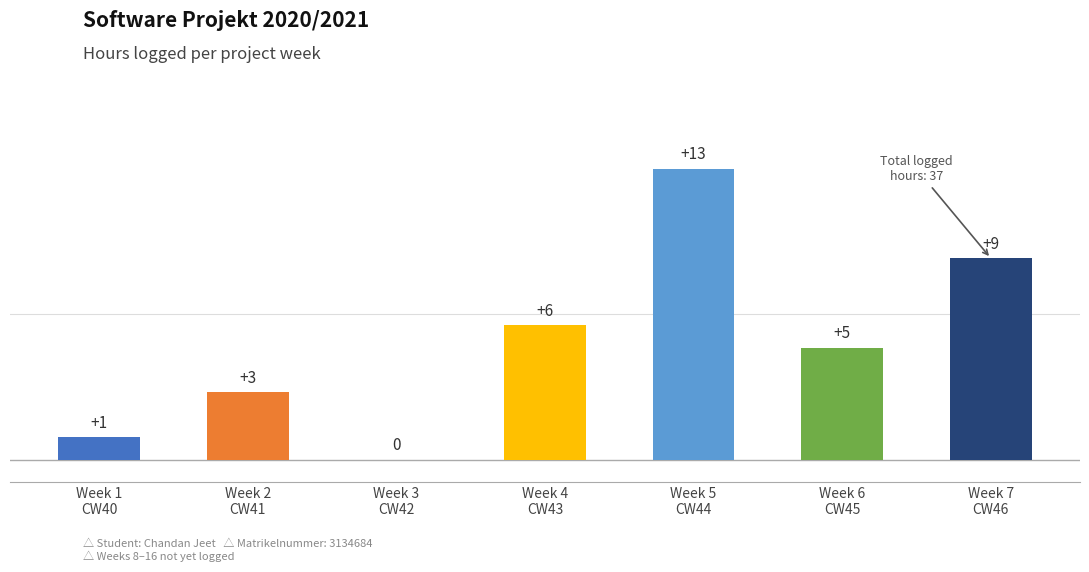

What is the greatest value displayed?

13